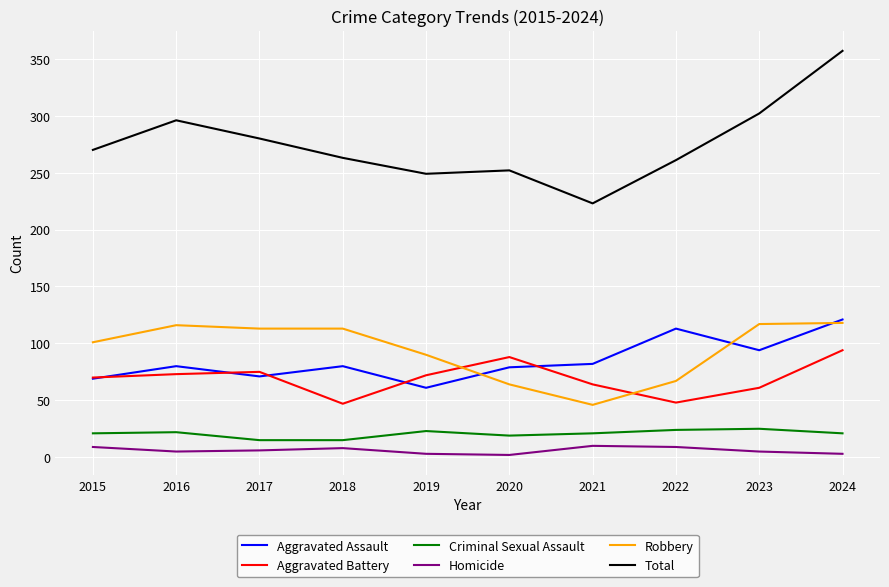

At which label does Robbery reach its minimum?

2021